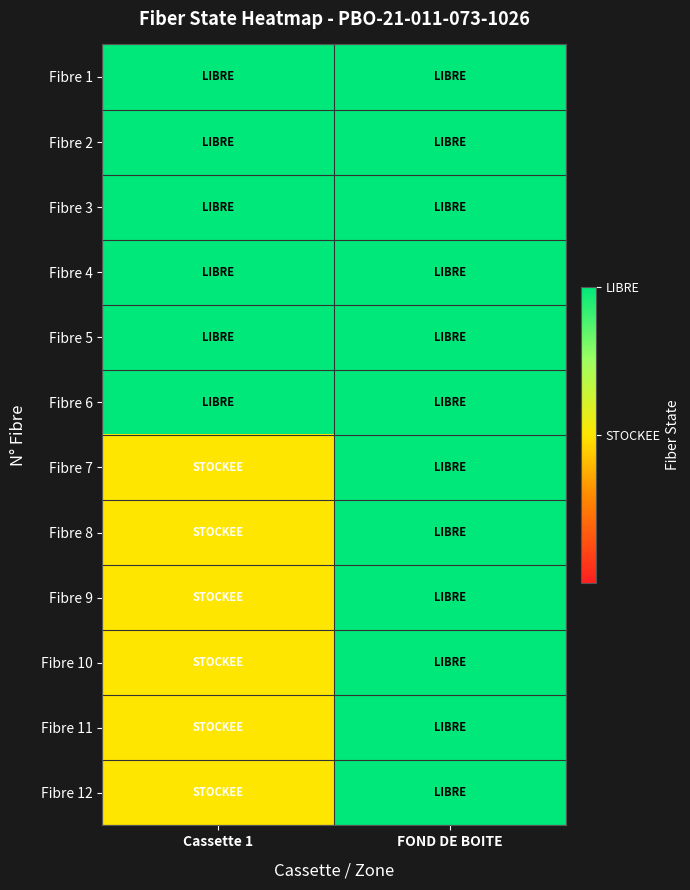

What is the smallest value displayed?

0.5